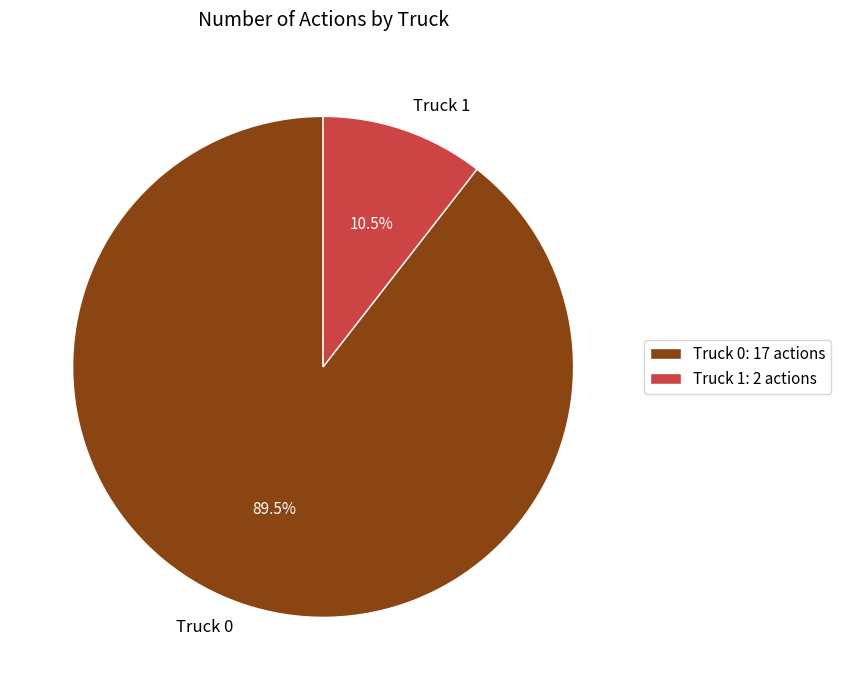

Which slice is the smallest?

Truck 1